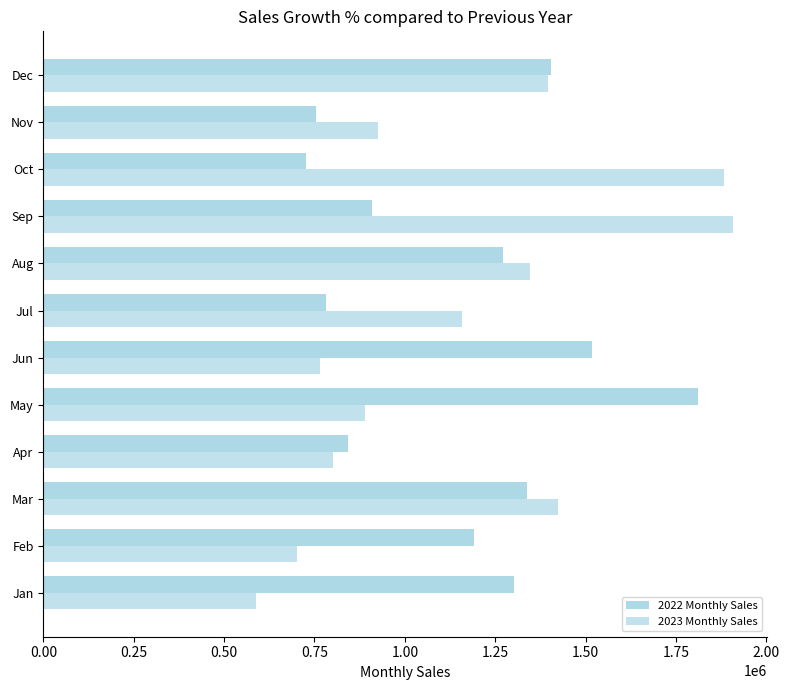

Count the number of data series in this chart.

2